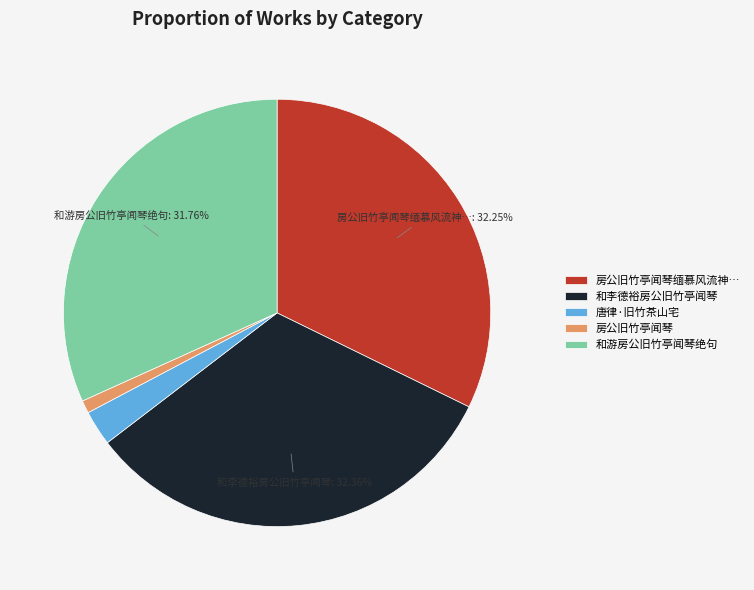

How many segments does this pie chart have?

5